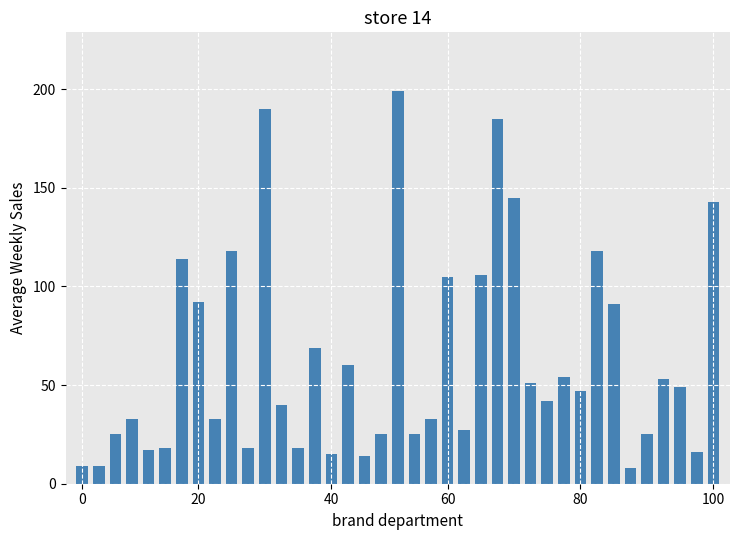

What is the difference between the maximum and second lowest values?

190